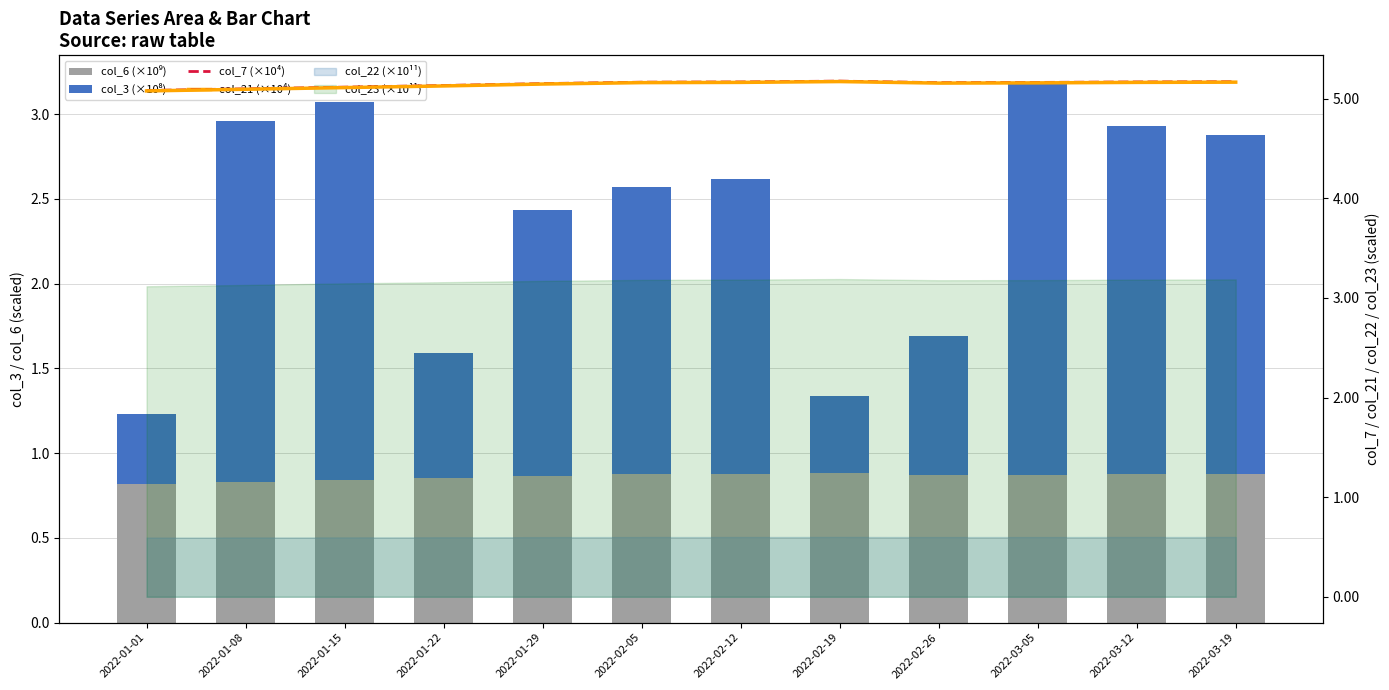

Which series changed the most between 2022-02-05 and 2022-03-05?

col_3 (×10⁸)